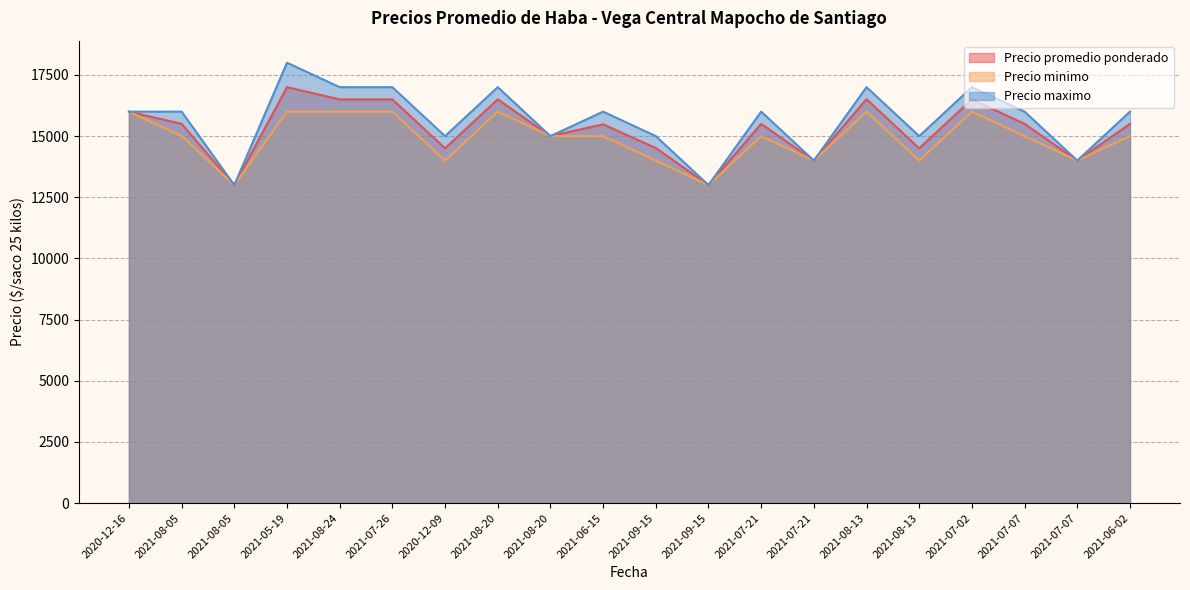

True or false: Precio maximo and Precio minimo intersect in this chart.

False